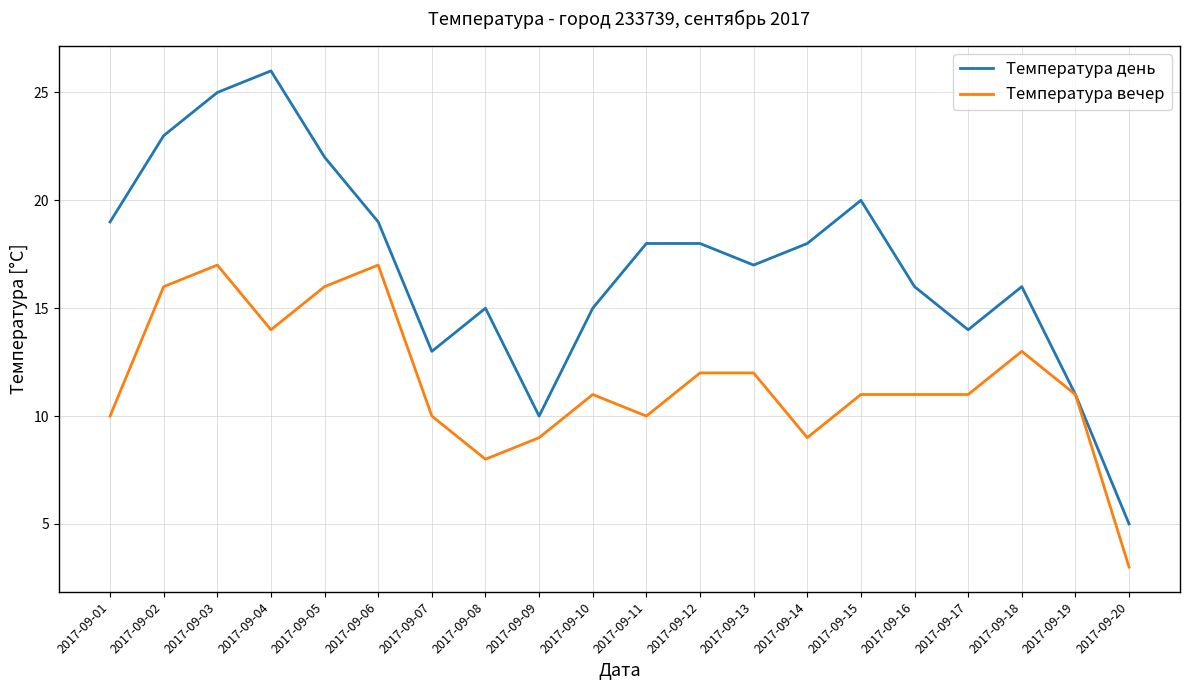

What is the sum of all Температура день values?

340